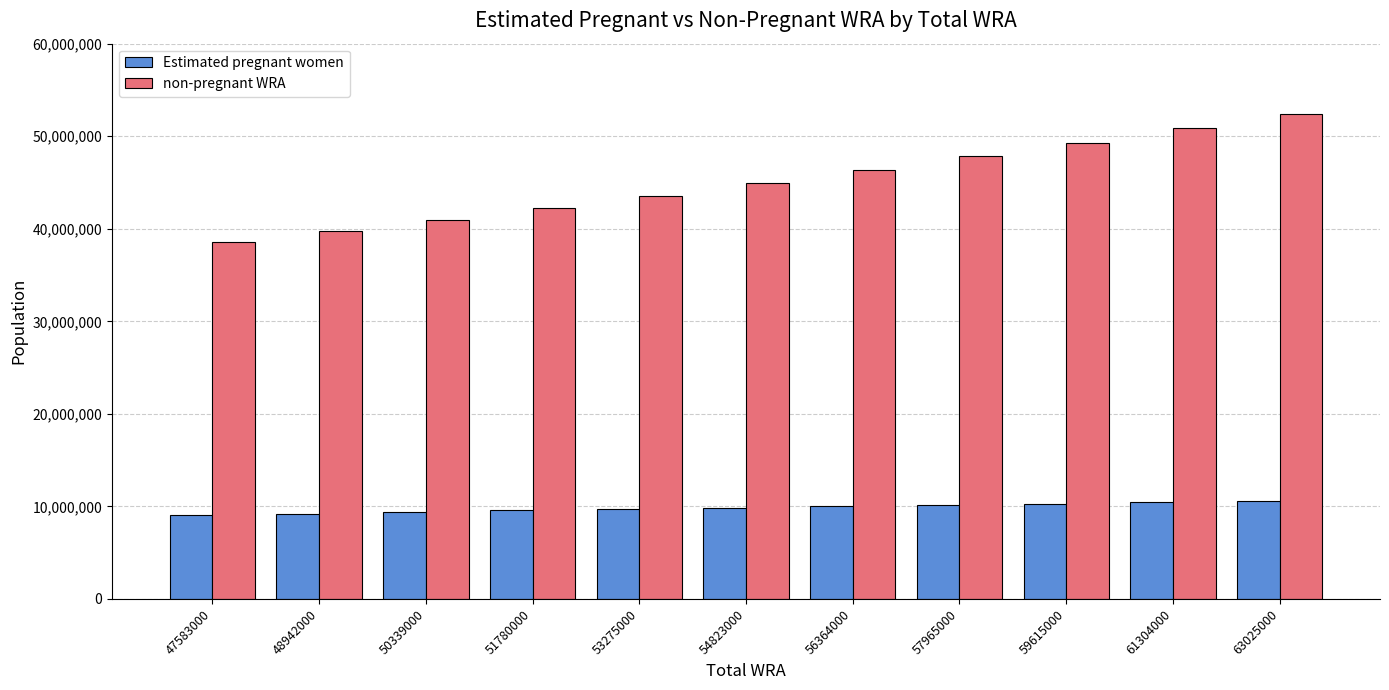

Read the Estimated pregnant women value at 56364000.

10000625.2